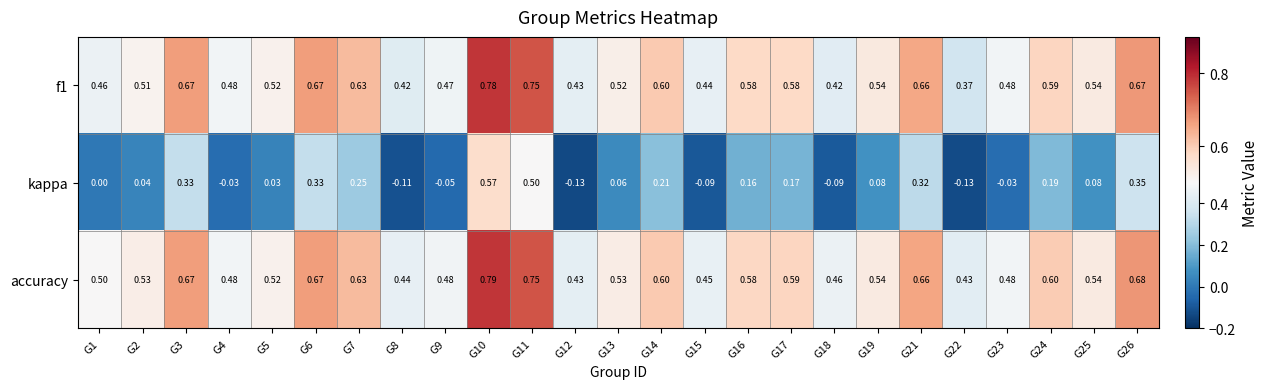

Which series changed the most between G18 and G24?

kappa